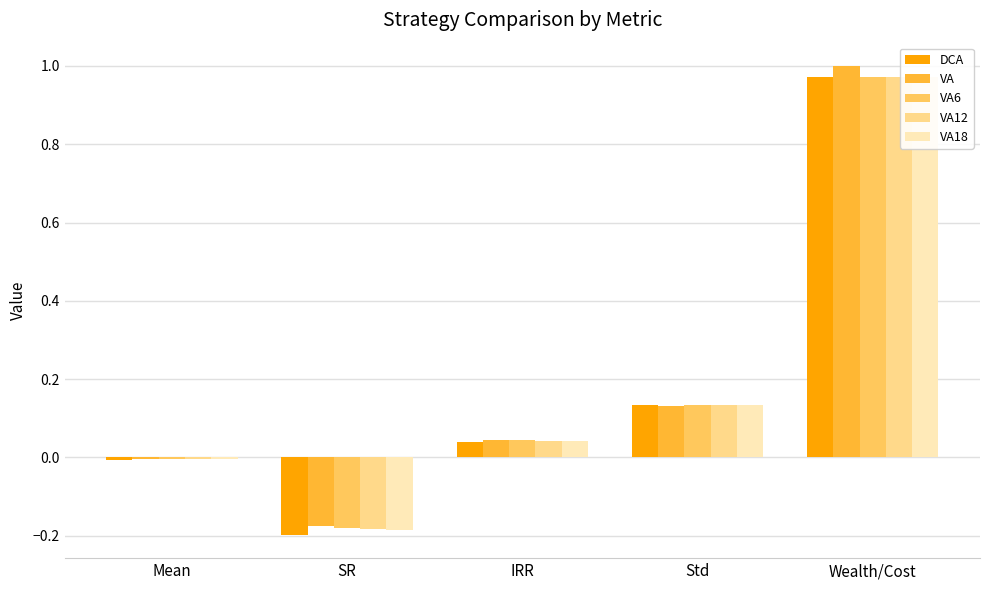

How many data points does each series have?

5